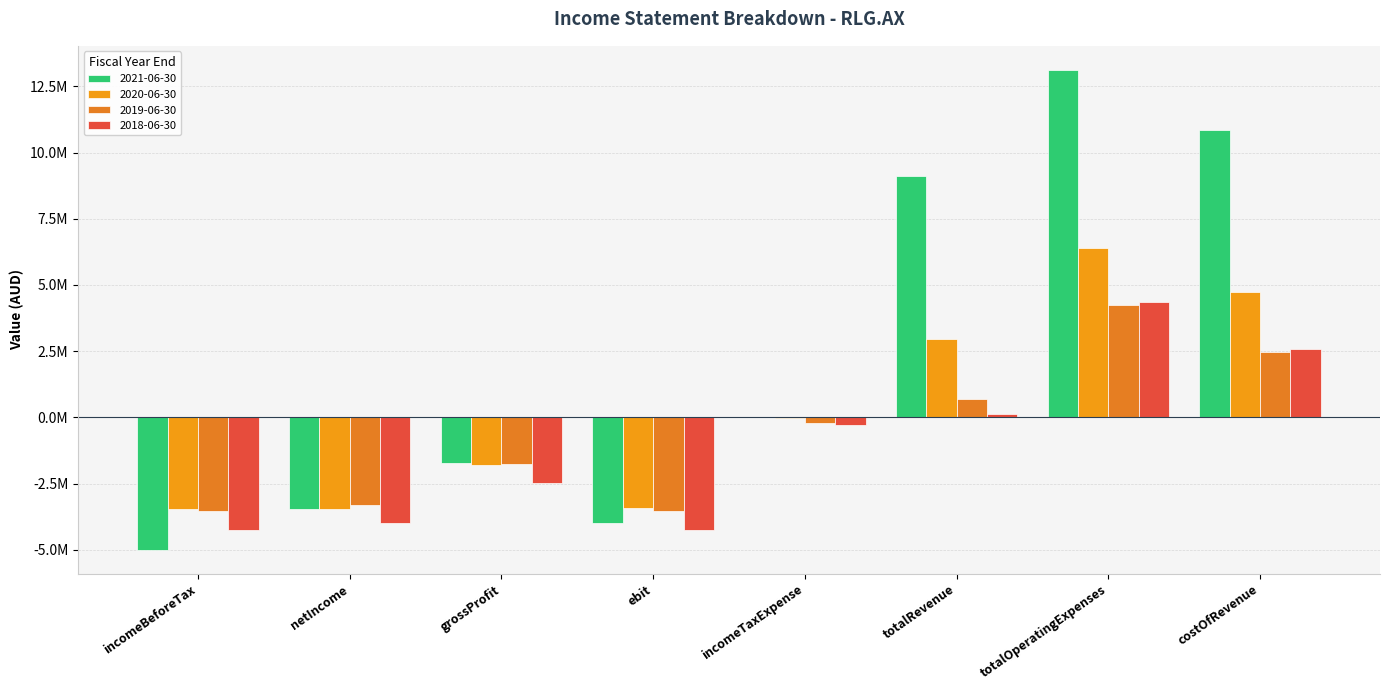

Is the value of 2020-06-30 at ebit greater than the value of 2021-06-30 at costOfRevenue?

No